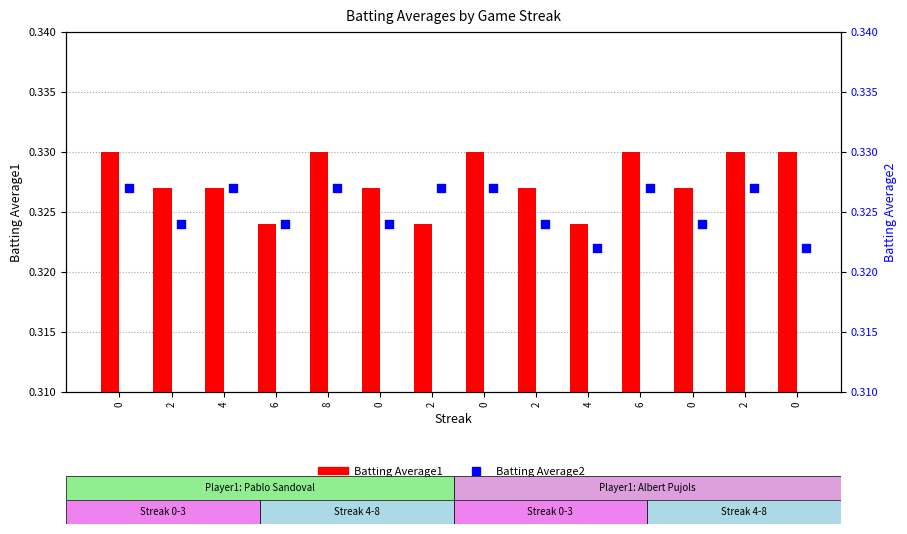

Which series has the largest total across all categories?

Batting Average1